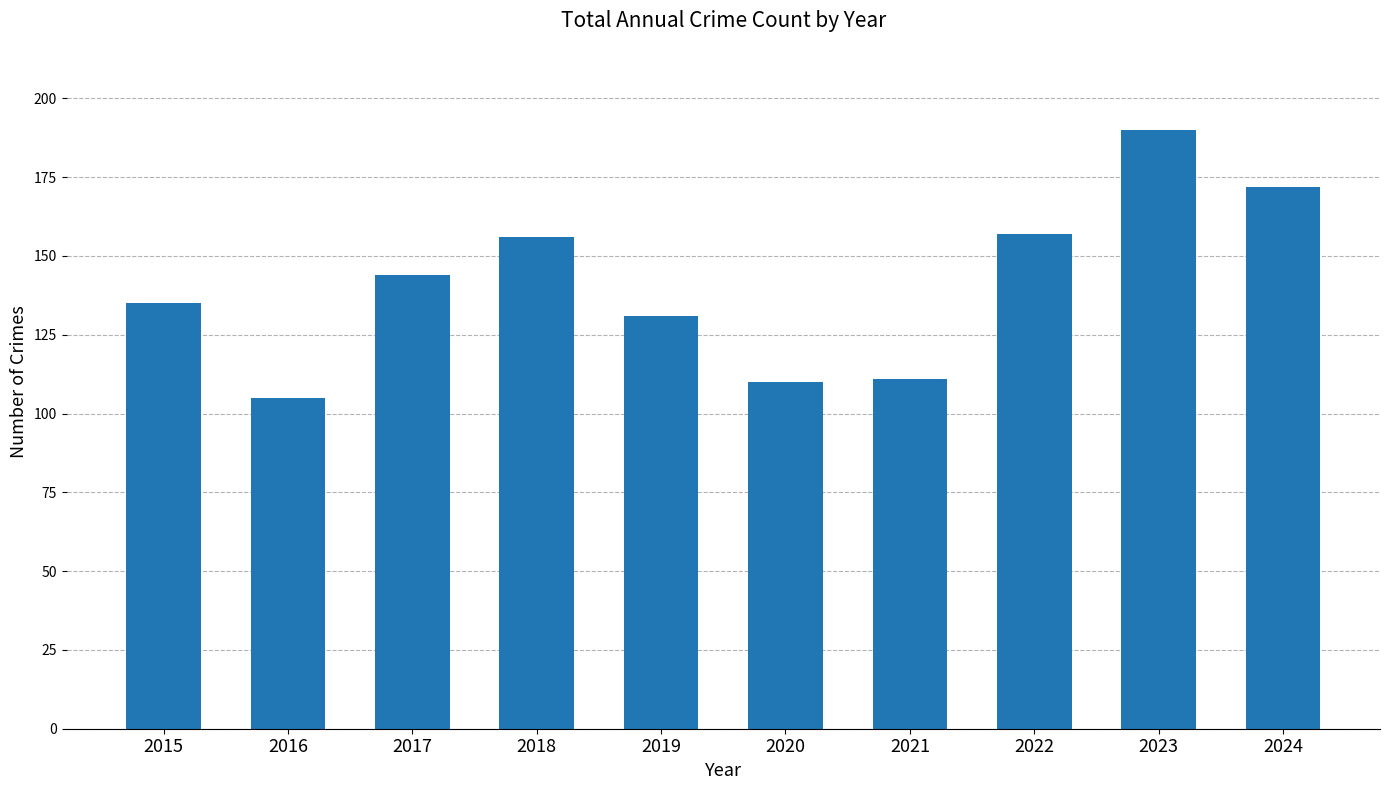

What is the change in value from 2018 to 2021?

-45